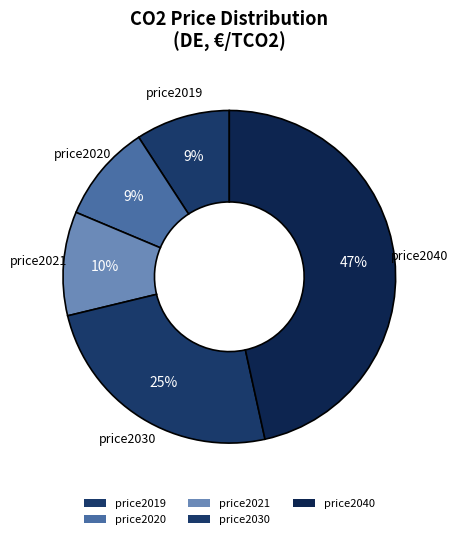

What is the largest slice in the pie chart?

price2040